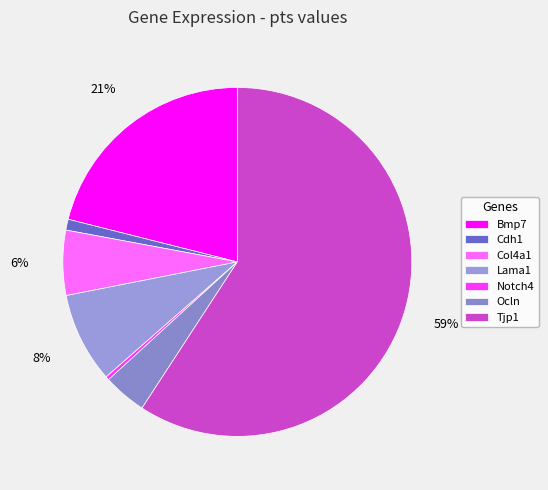

How many slices are in this pie chart?

7